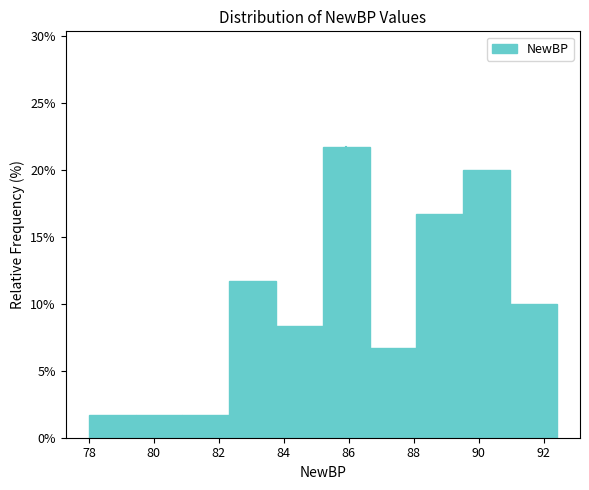

Reading left to right, transcribe this chart: for each bar, give the range it covers on the x-axis and its height. Neither the bar edges nor the heights are printed on the chart, so give them approximately, as read against the axes.

78.00 to 79.44: 1.5
79.44 to 80.88: 1.5
80.88 to 82.32: 1.5
82.32 to 83.76: 11.5
83.76 to 85.20: 8.5
85.20 to 86.64: 21.5
86.64 to 88.08: 6.5
88.08 to 89.52: 16.5
89.52 to 90.96: 20.0
90.96 to 92.40: 10.0